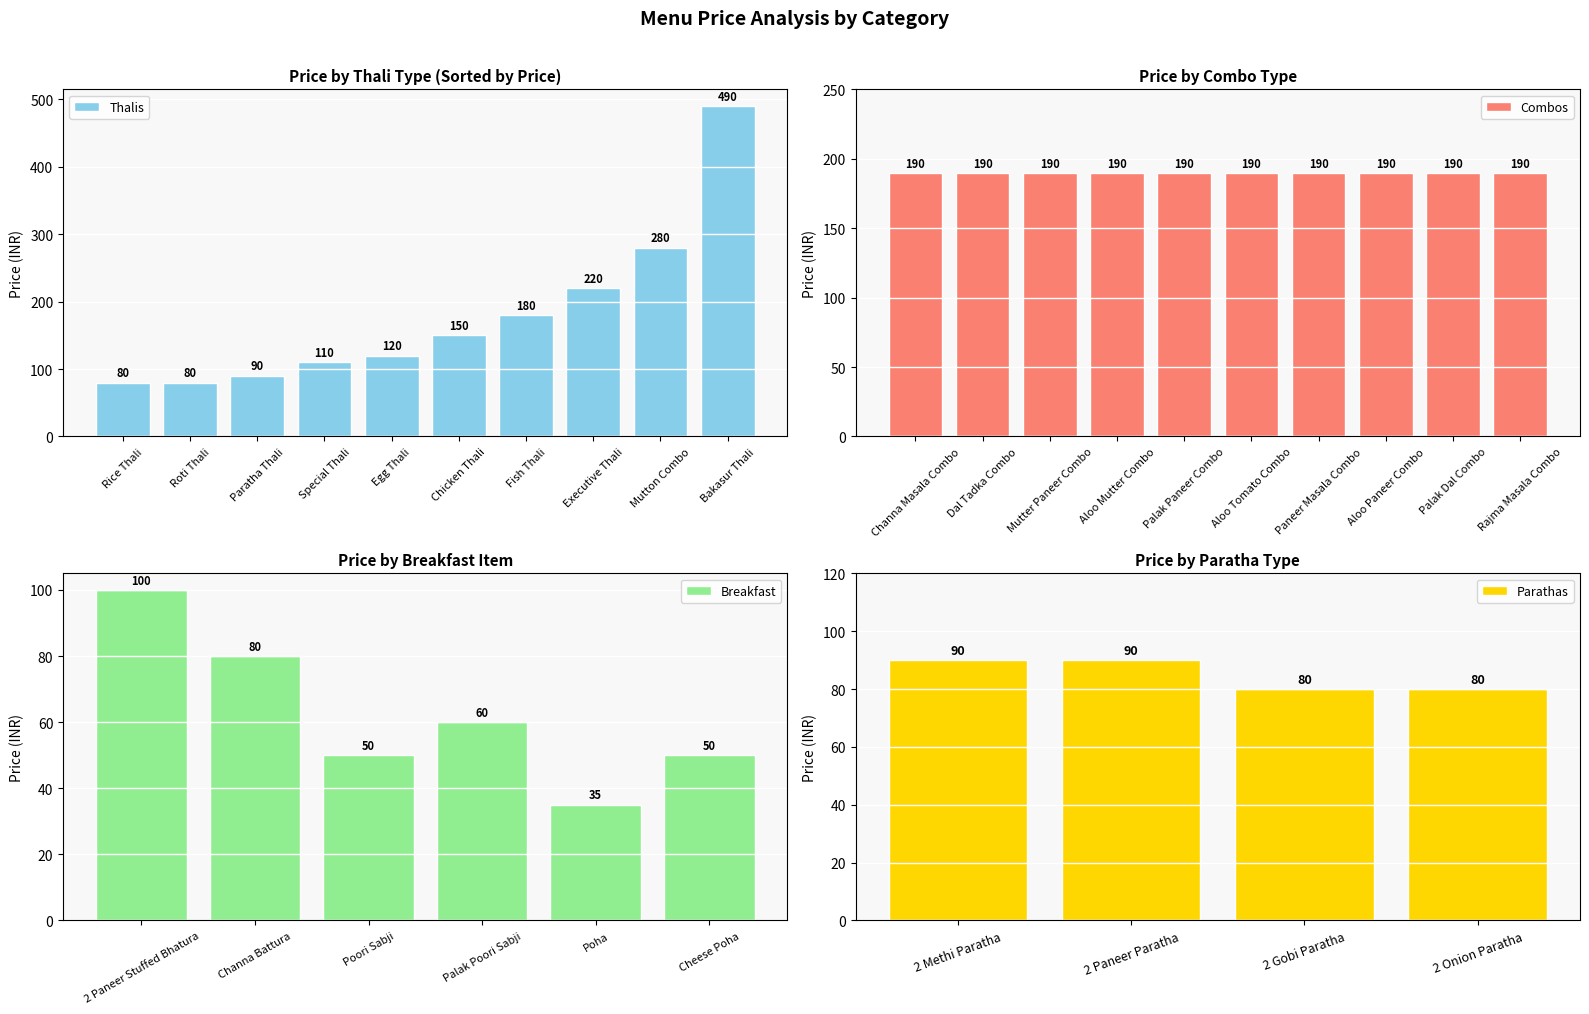

Which has a higher value, Dal Tadka Combo or Paneer Masala Combo?

Dal Tadka Combo